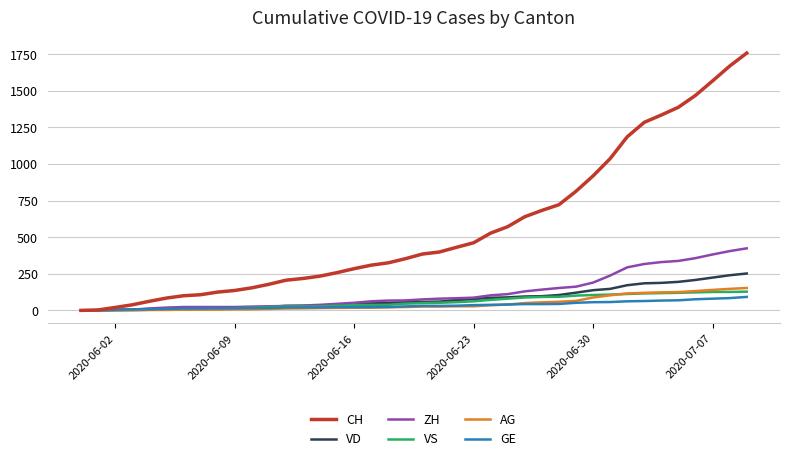

List the series in order of their peak value, highest first.

CH, ZH, VD, AG, VS, GE